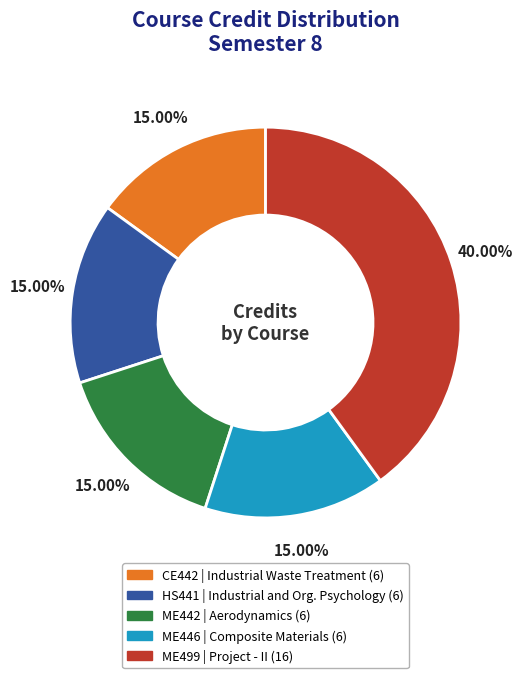

Count the number of slices in the pie.

5